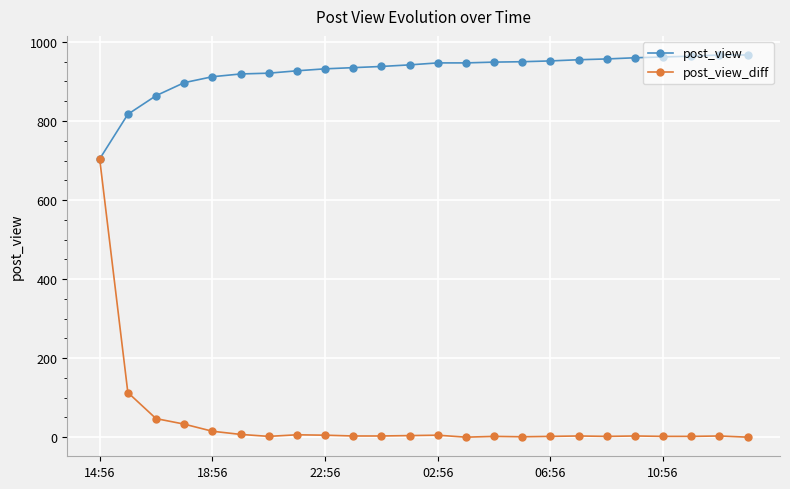

What is the maximum value shown in the chart?

967